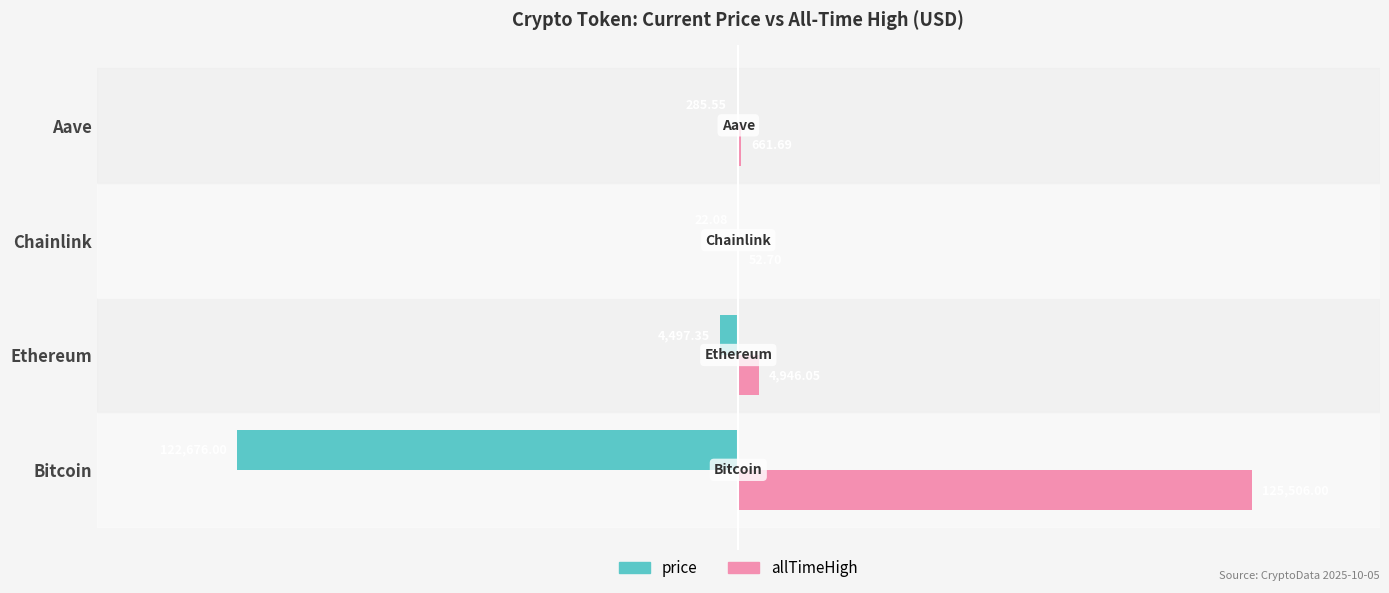

What is the sum of all price values?

-127481.0